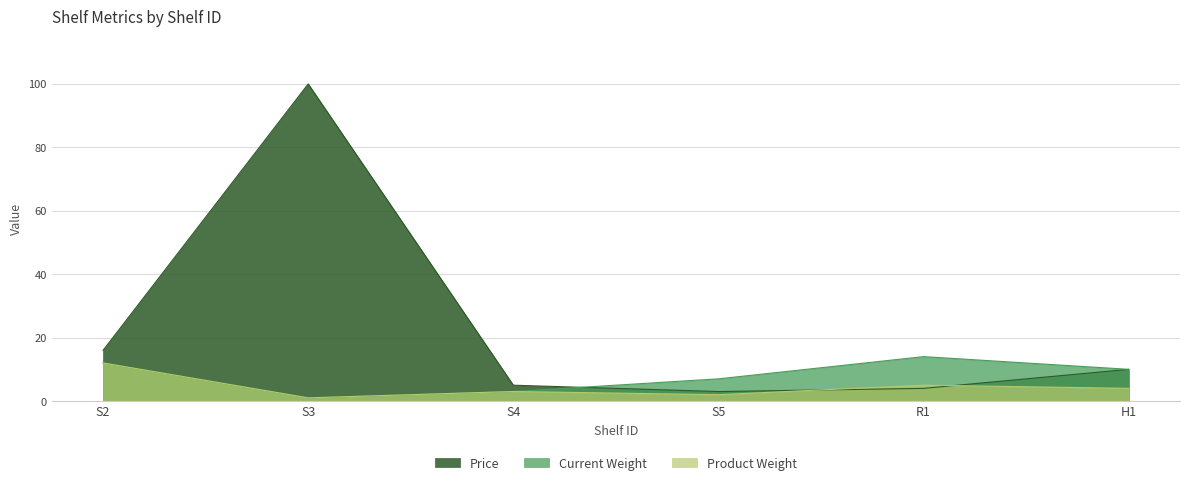

Reading left to right, extract all data points from this chart.

Price: S2=16.0	S3=100.0	S4=5.0	S5=3.0	R1=4.0	H1=10.0
Current Weight: S2=12.0	S3=1.0	S4=3.0	S5=7.0	R1=14.0	H1=10.0
Product Weight: S2=12.0	S3=1.0	S4=3.0	S5=2.0	R1=5.0	H1=4.0